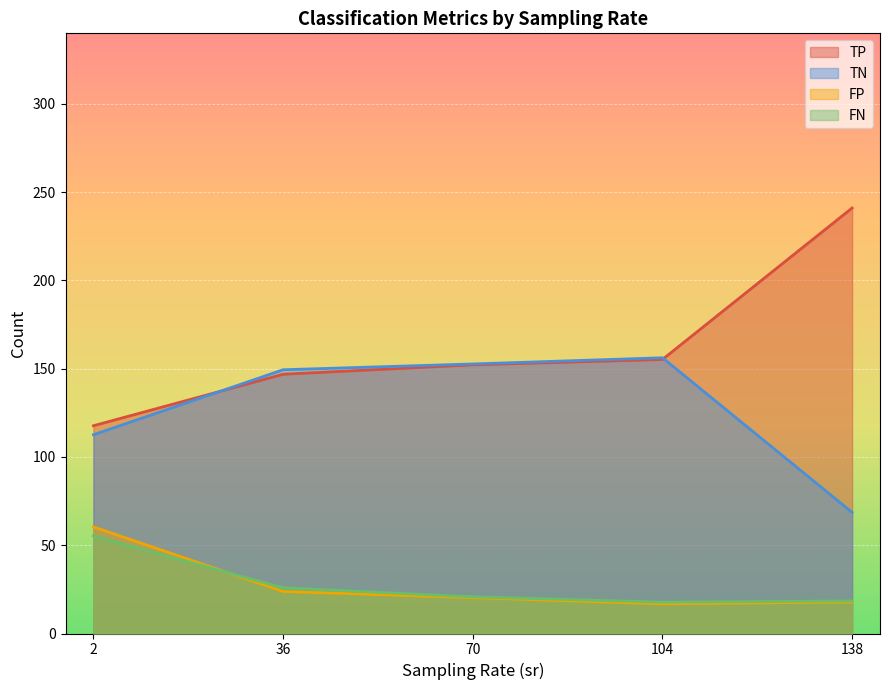

The value of FN at 70 is 20.8. True or false?

True